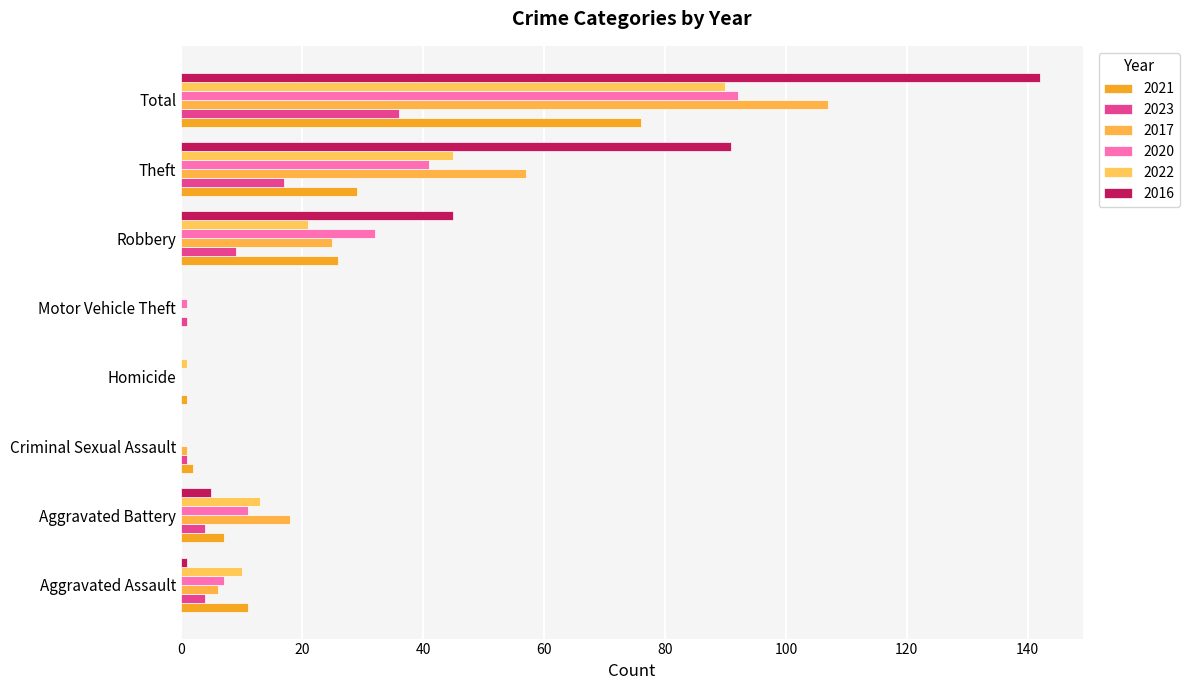

What is the label of the 3rd bar from the right?

Robbery